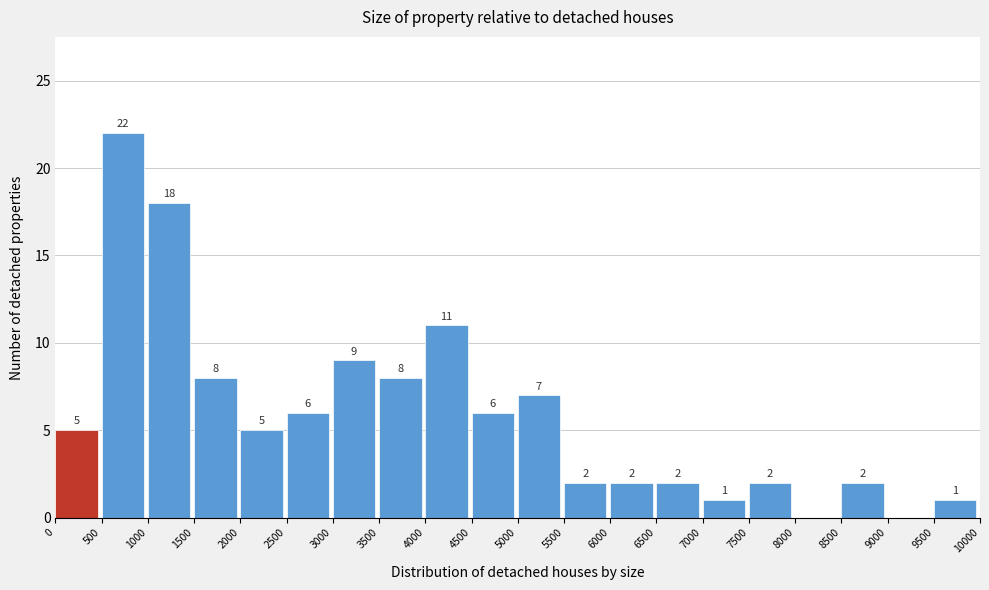

Over which range of the x-axis is the bar tallest?

500 to 1000